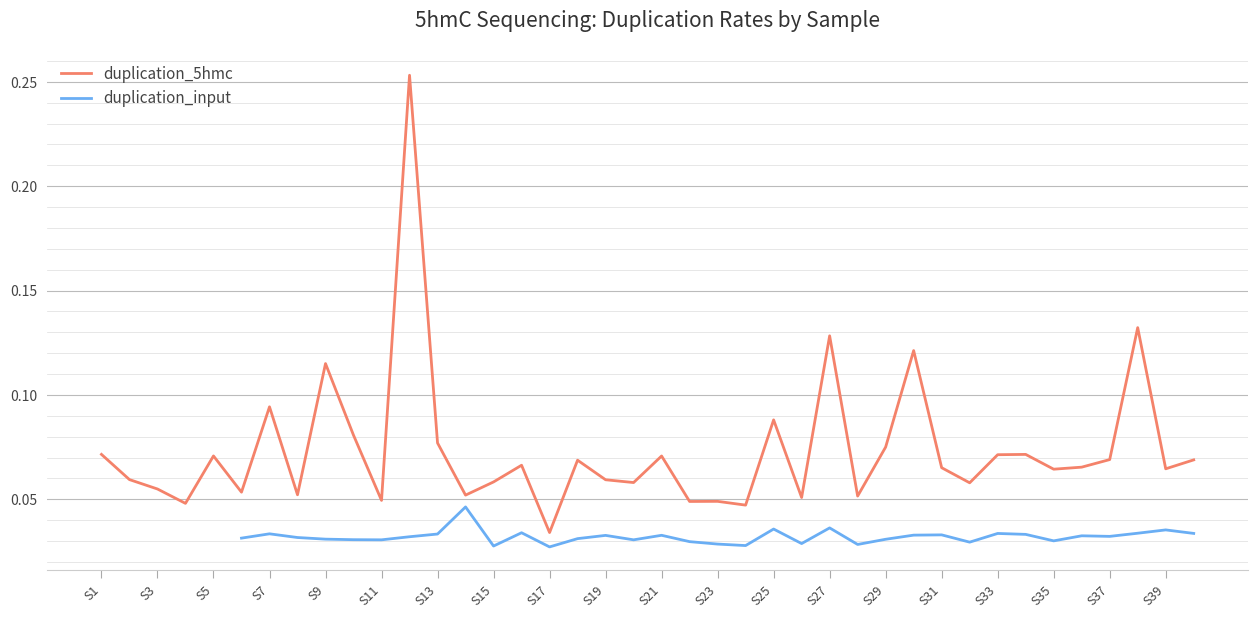

True or false: duplication_5hmc and duplication_input cross at least once.

False